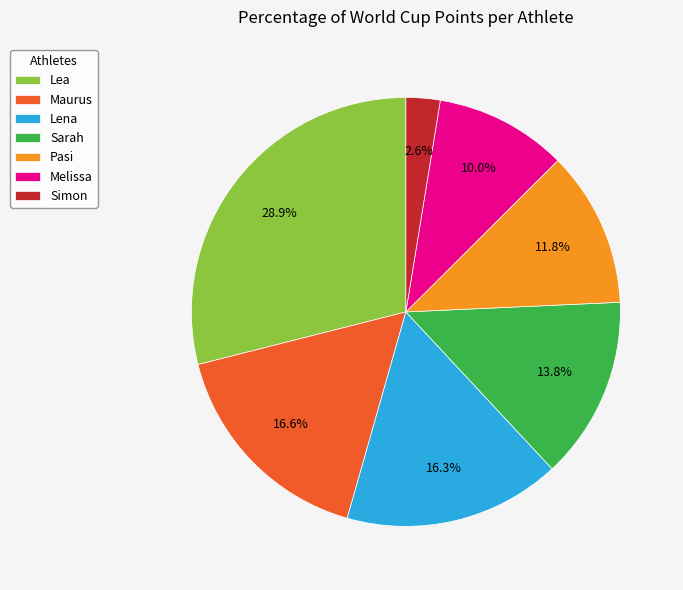

Which slice is the largest?

Lea